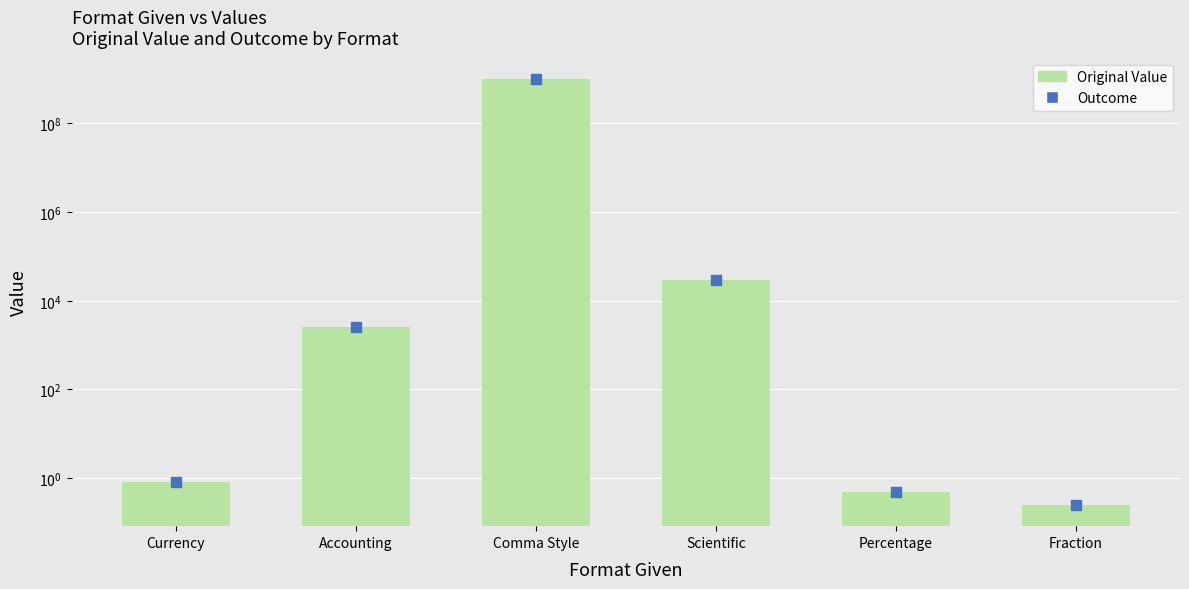

What is the total value across all series at Comma Style?

2000000000.0